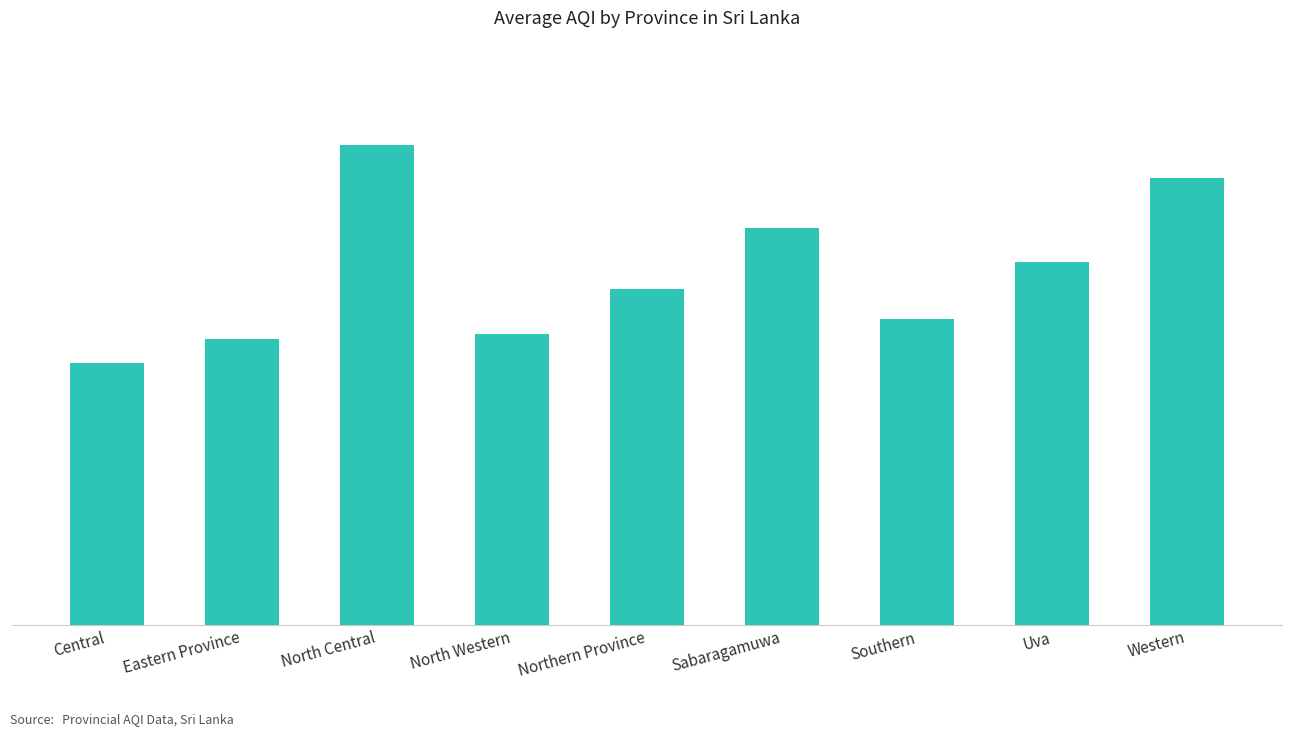

Rank the categories by value from highest to lowest.

North Central, Western, Sabaragamuwa, Uva, Northern Province, Southern, North Western, Eastern Province, Central